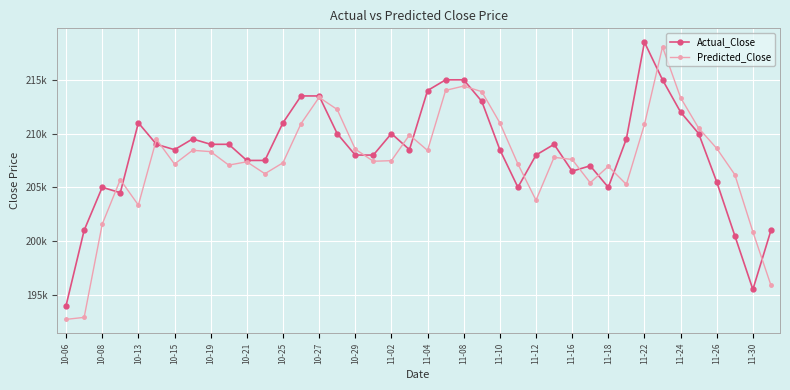

True or false: Actual_Close and Predicted_Close cross at least once.

True